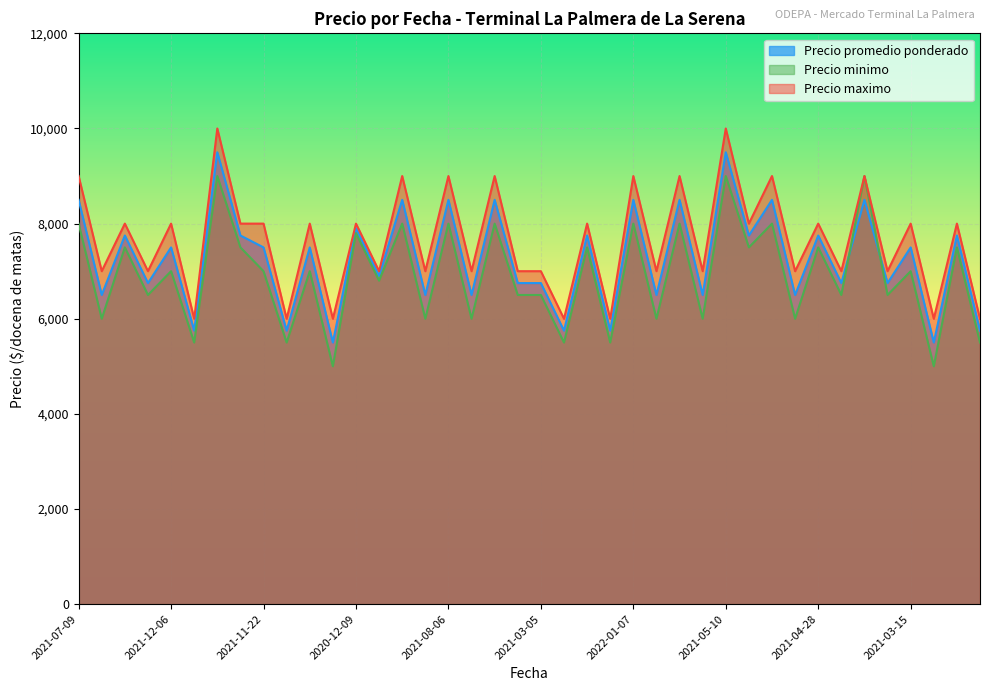

The value of Precio maximo at 2021-08-06 is 4278. True or false?

False